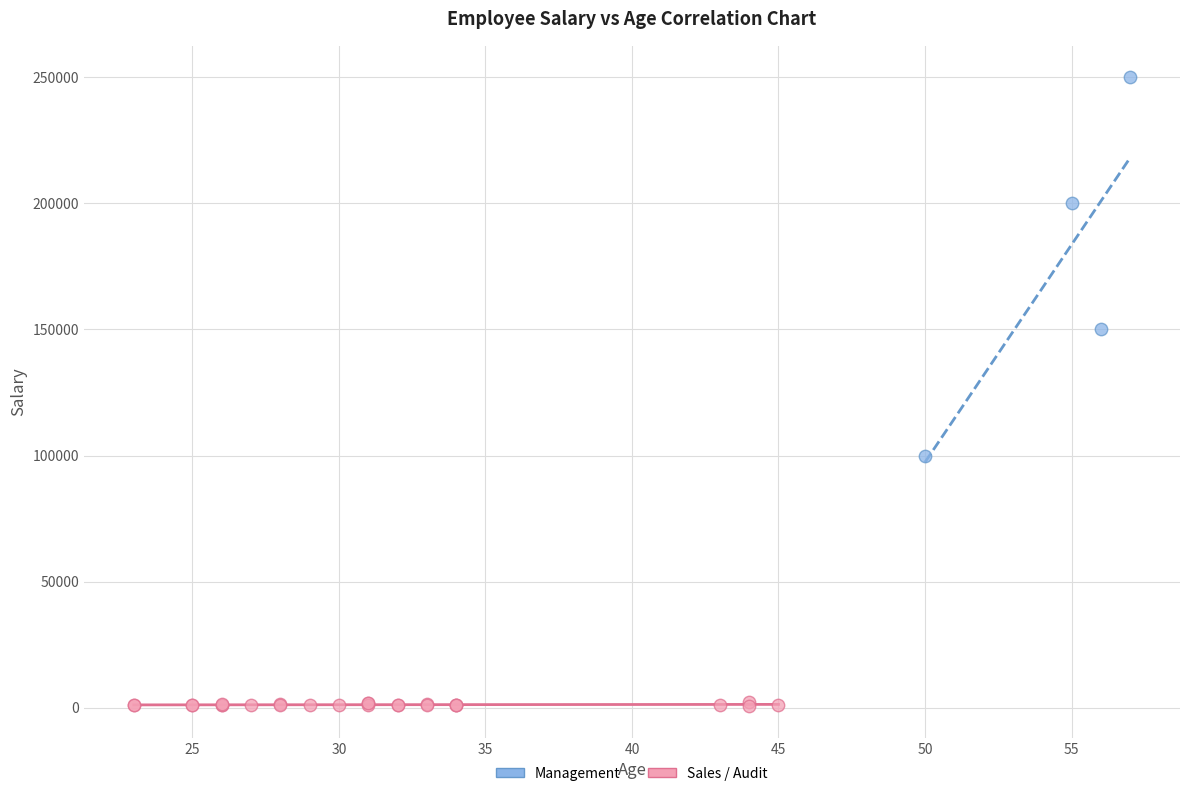

What are all the series names shown in the legend?

Management, Sales / Audit